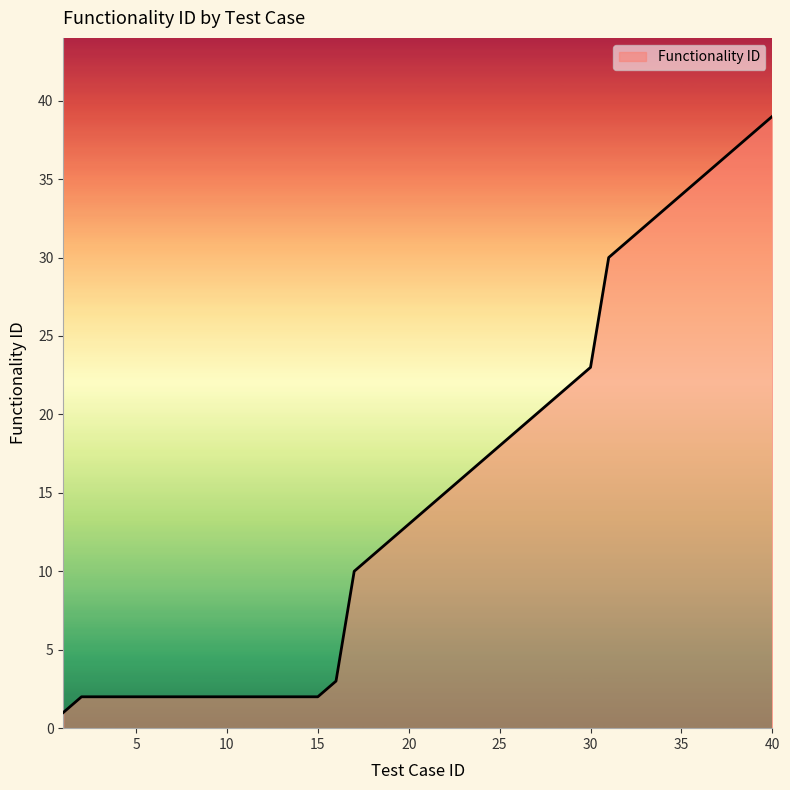

What is the greatest value displayed?

39